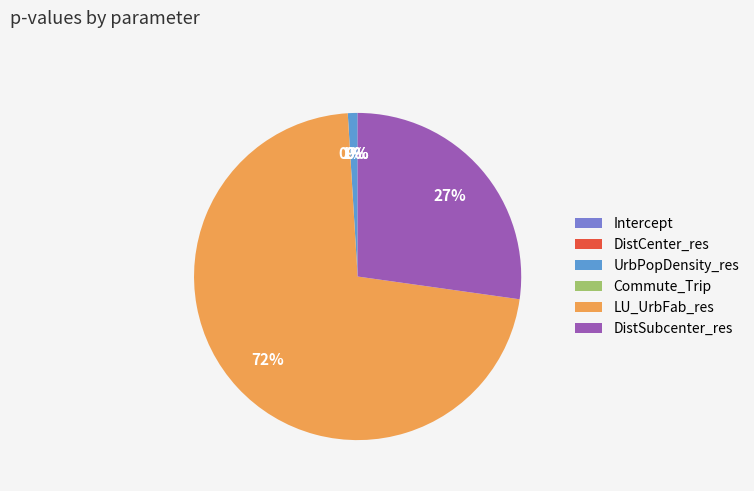

Does LU_UrbFab_res account for over 50% of the chart?

Yes